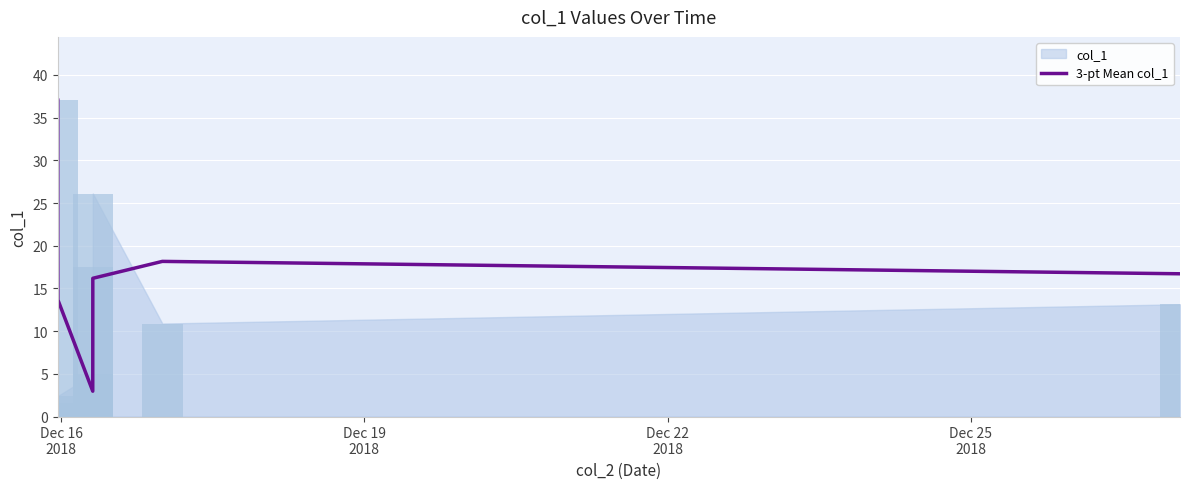

How many bars are there in total?

8